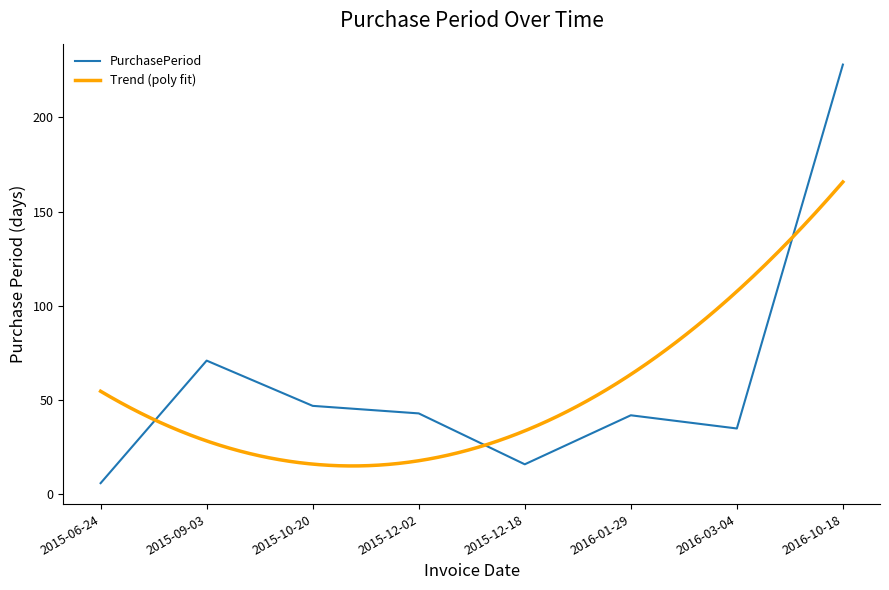

Which label corresponds to the smallest value in the chart?

2015-06-24